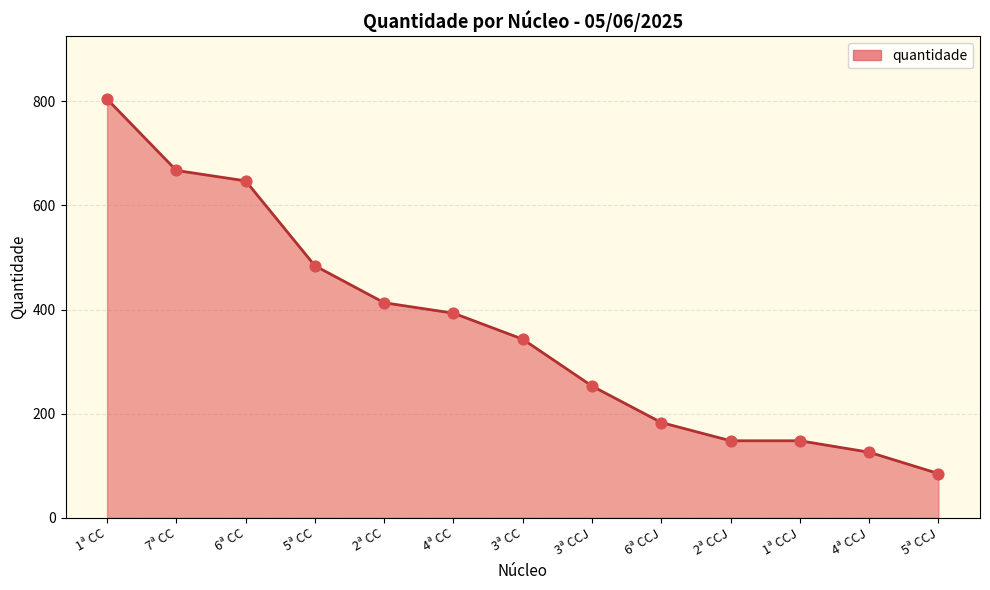

Approximately how many times larger is the value at 5ª CCJ compared to 4ª CC?

0.2